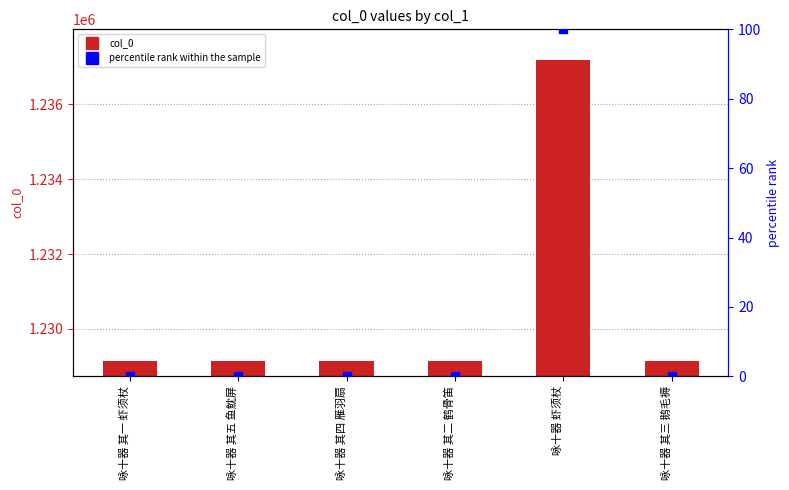

What is the total value across all series at 咏十器 其四 雁羽扇?

1229144.0